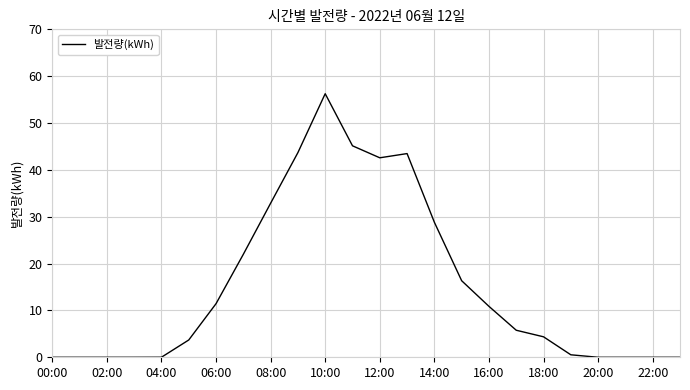

At which label is the value closest to 28?

14:00